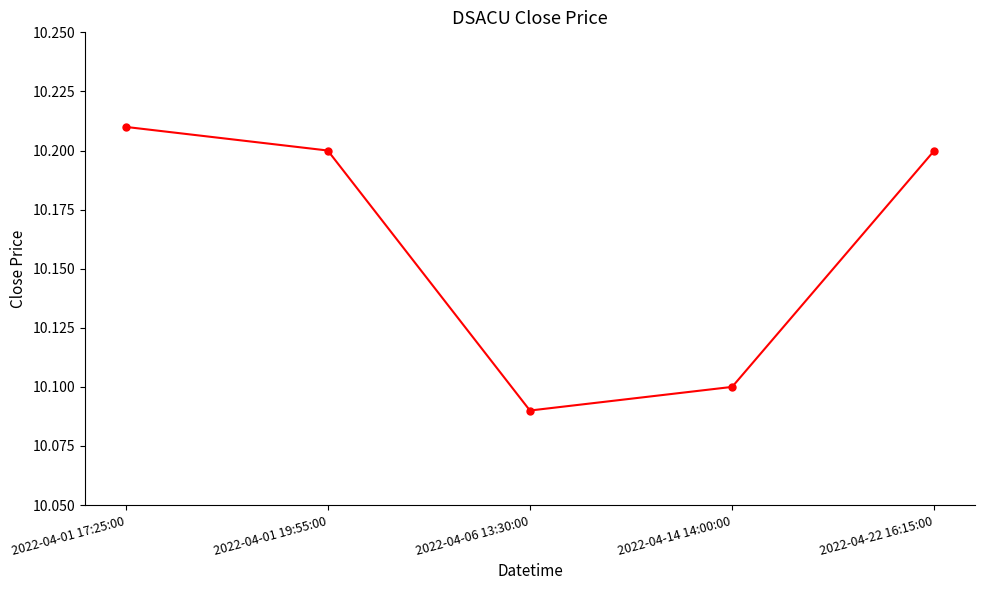

What is the label of the 3rd point from the left?

2022-04-06 13:30:00